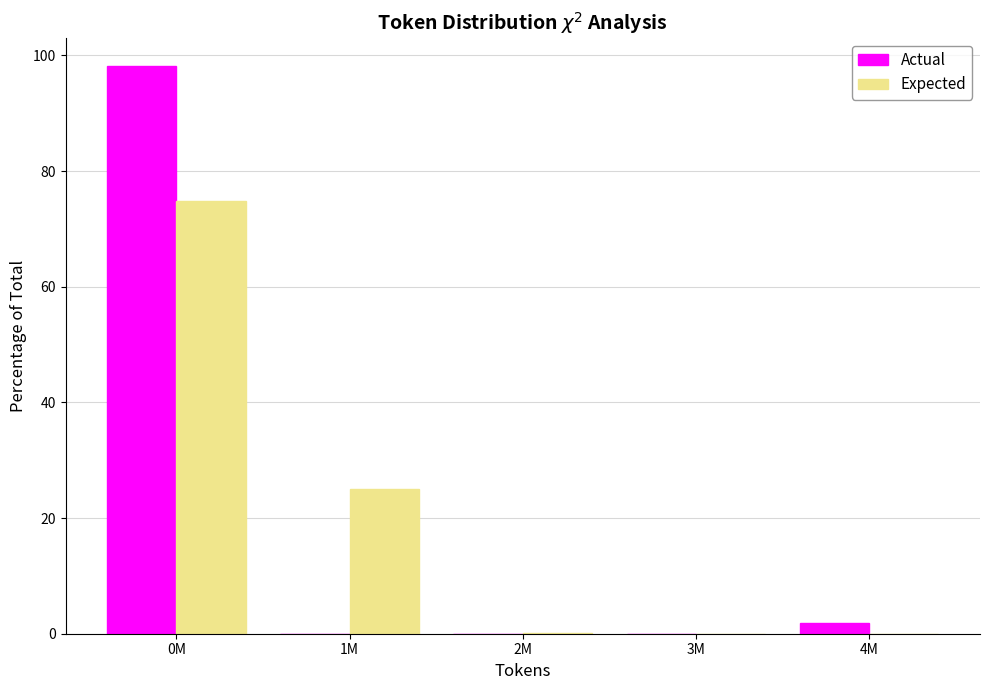

What is the total value across all series at 1M?

25.1